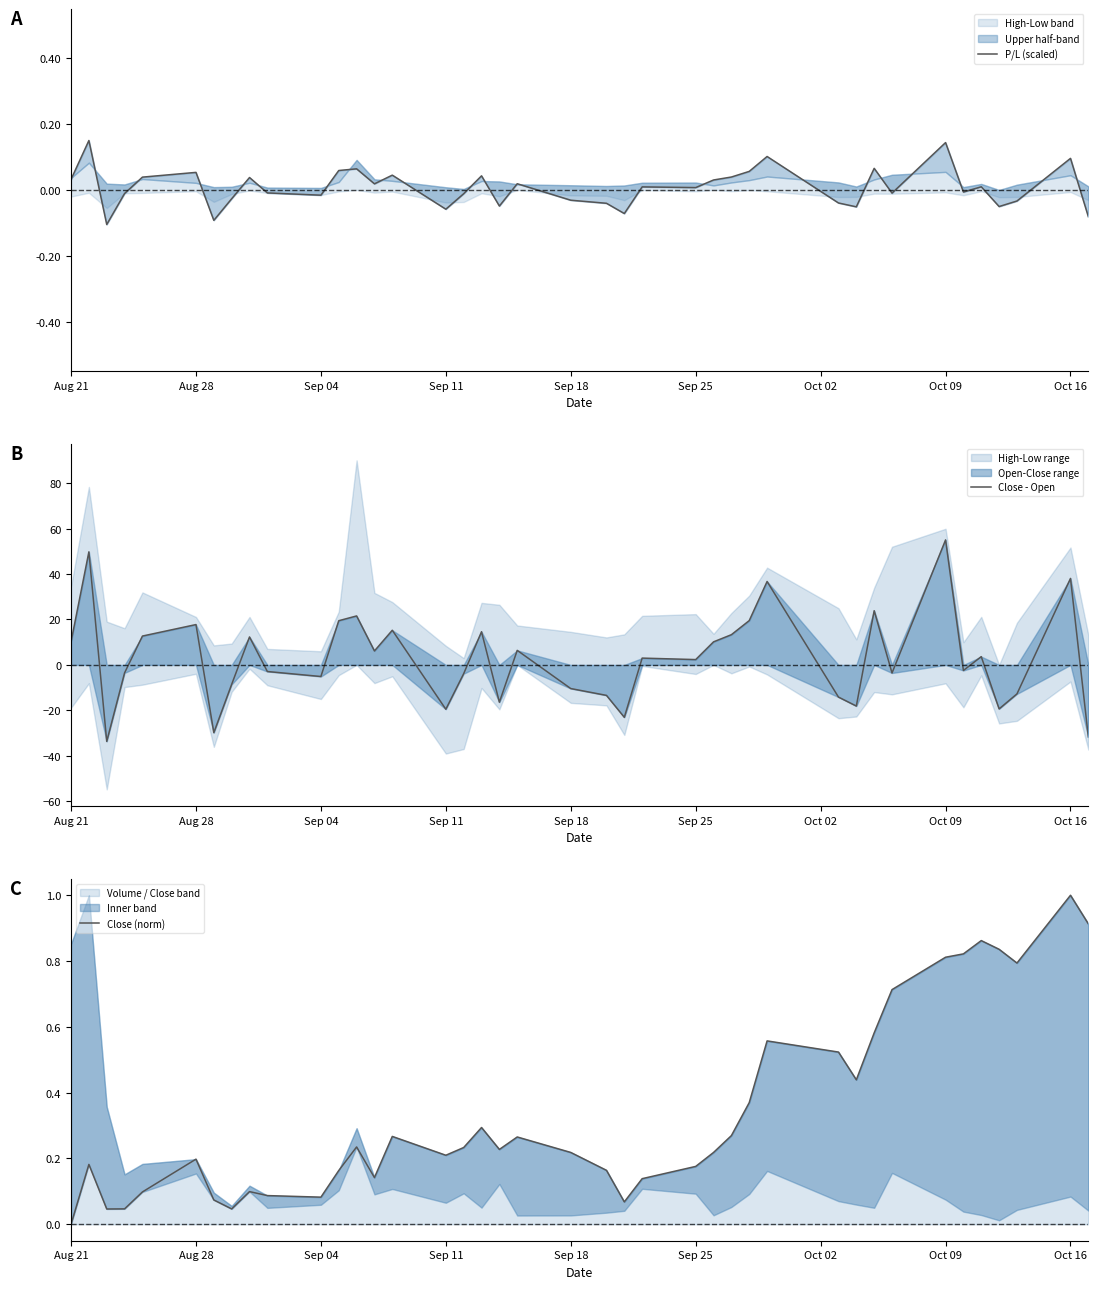

What is the lowest value of the Close - Open series?

-33.6